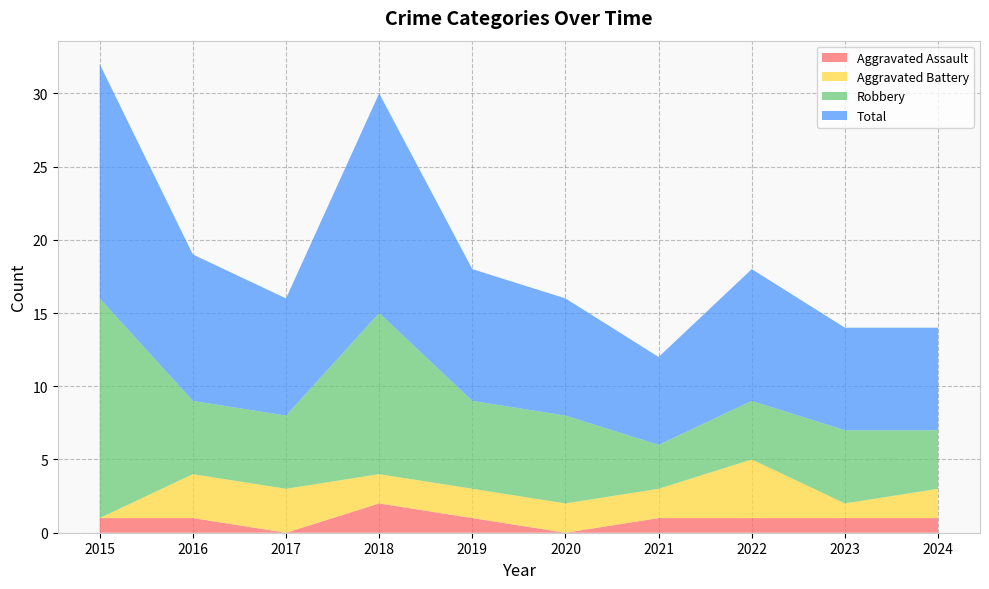

Reading left to right, what are all the values shown in this chart?

Aggravated Assault: 2015=1	2016=1	2017=0	2018=2	2019=1	2020=0	2021=1	2022=1	2023=1	2024=1
Aggravated Battery: 2015=0	2016=3	2017=3	2018=2	2019=2	2020=2	2021=2	2022=4	2023=1	2024=2
Robbery: 2015=15	2016=5	2017=5	2018=11	2019=6	2020=6	2021=3	2022=4	2023=5	2024=4
Total: 2015=16	2016=10	2017=8	2018=15	2019=9	2020=8	2021=6	2022=9	2023=7	2024=7